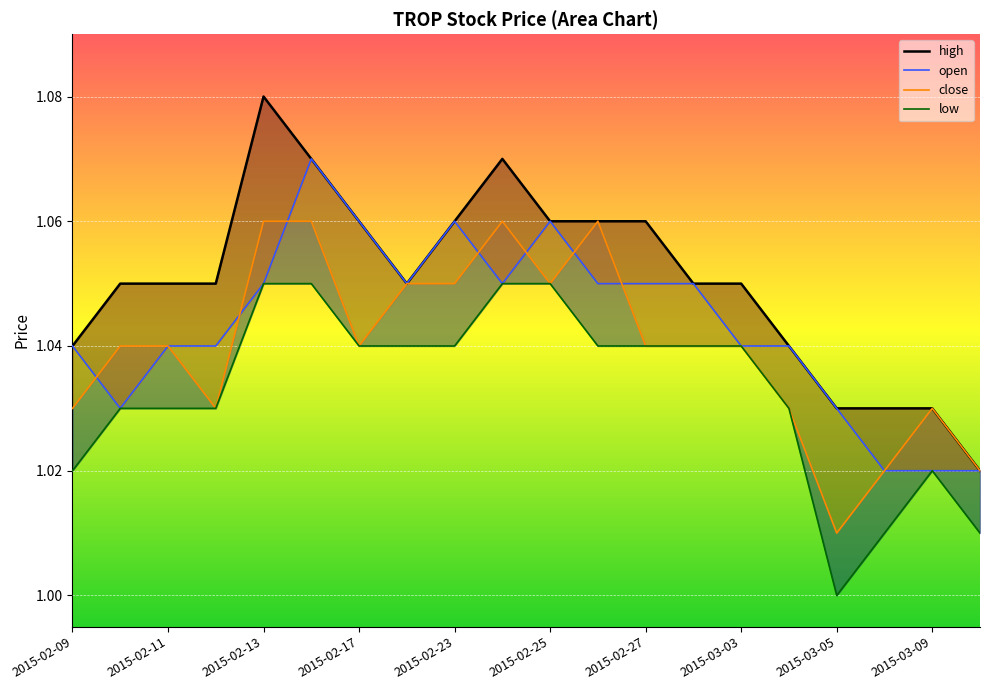

Does the chart display data point markers on the line(s)?

No